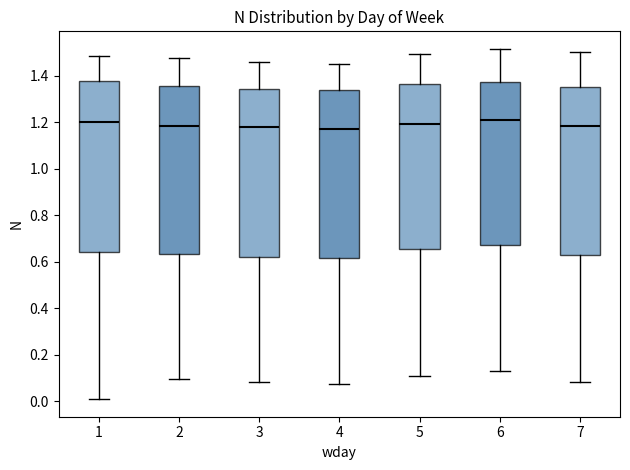

Where does the upper whisker of the box at x = 7 end on the y-axis? The values are not printed on the chart, so give them approximately, as read against the axis.

1.50